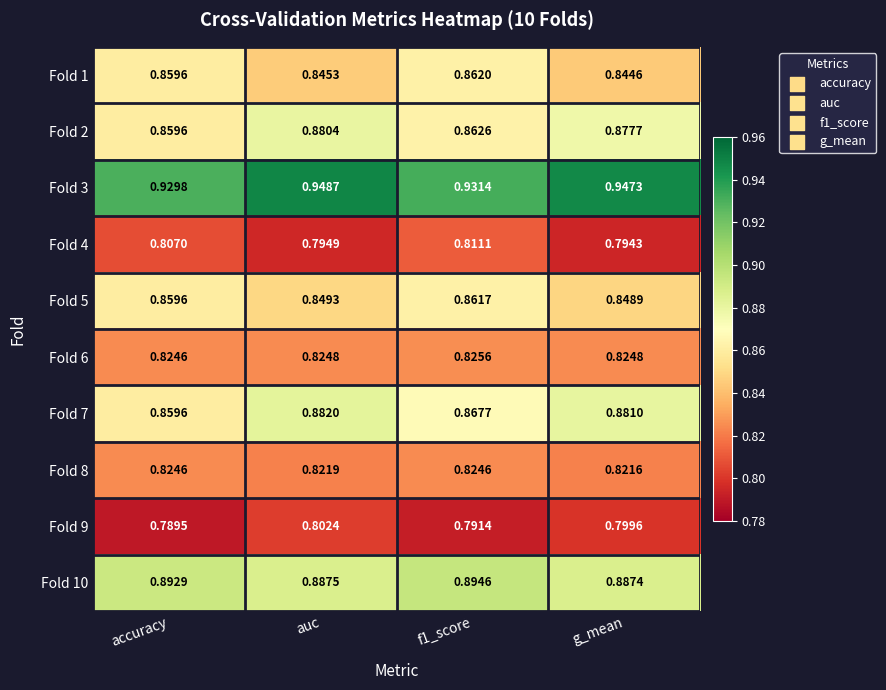

At which category does the chart reach its peak across all series?

auc